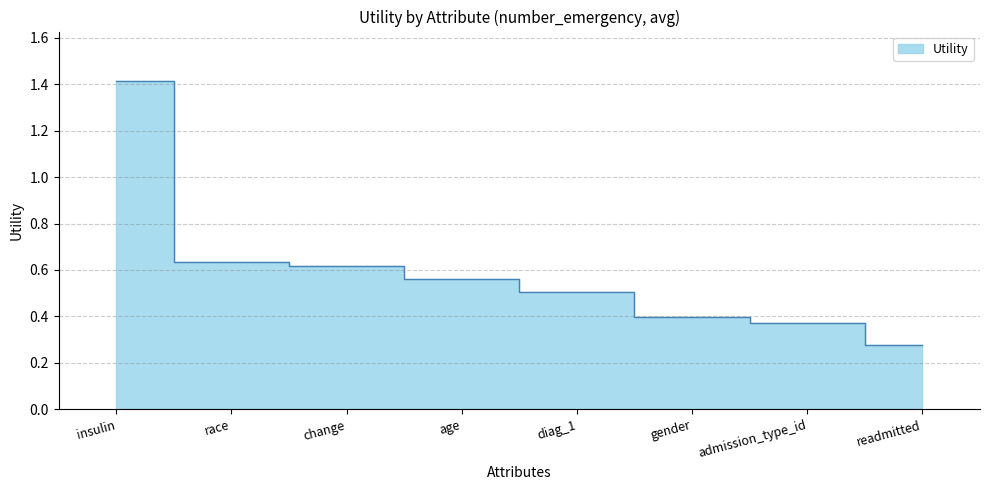

Reading left to right, list all the values displayed in this chart.

1.4	0.6	0.6	0.6	0.5	0.4	0.4	0.3